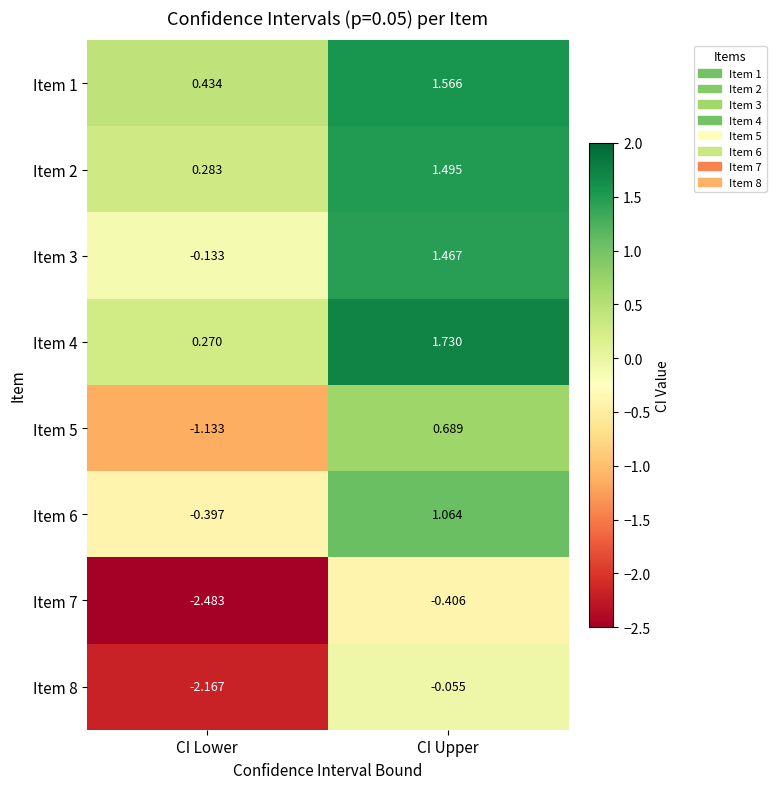

Which category has the lowest value in the Item 5 series?

CI Lower